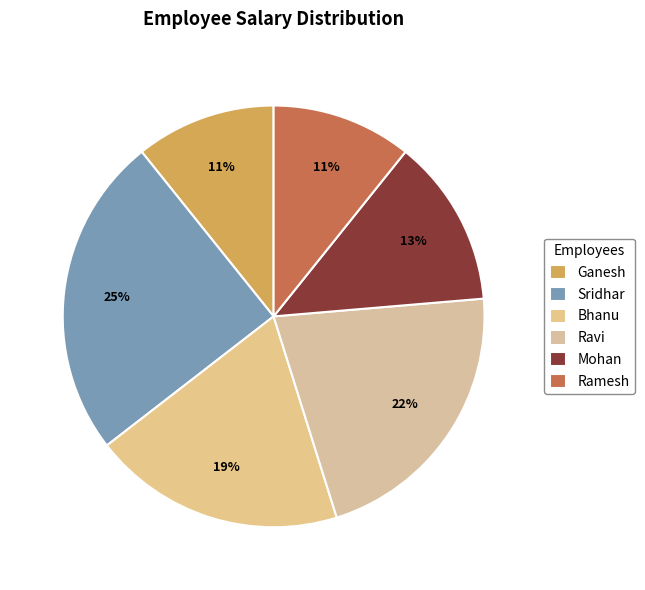

To the nearest percent, what percentage of the pie is Bhanu?

19%